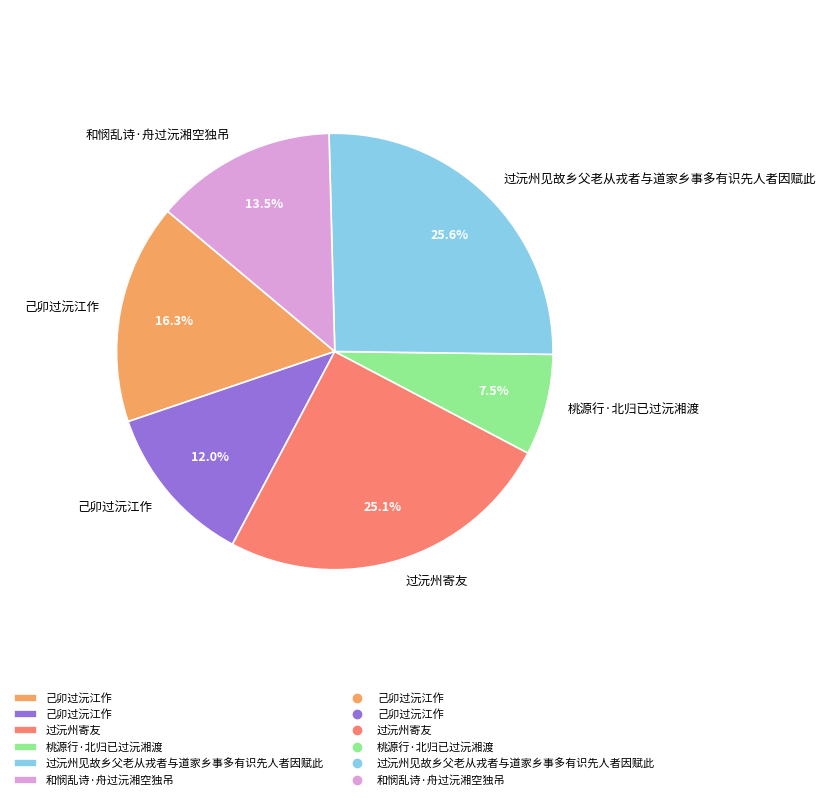

How many segments does this pie chart have?

6